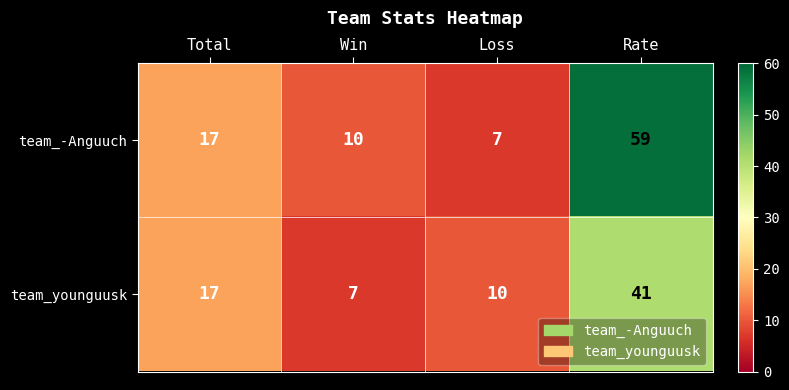

Which series has the largest range (max minus min)?

team_-Anguuch